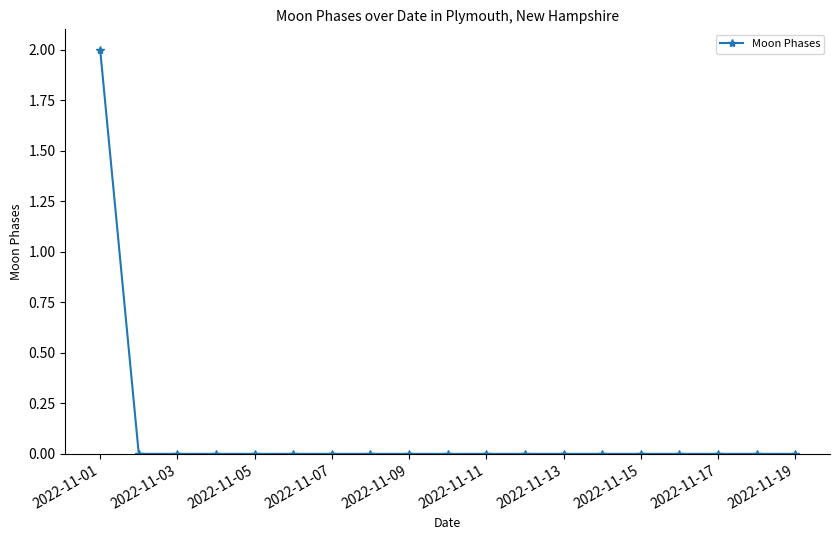

Reading right to left, transcribe all the data shown in this chart.

0	0	0	0	0	0	0	0	0	0	0	0	0	0	0	0	0	0	2